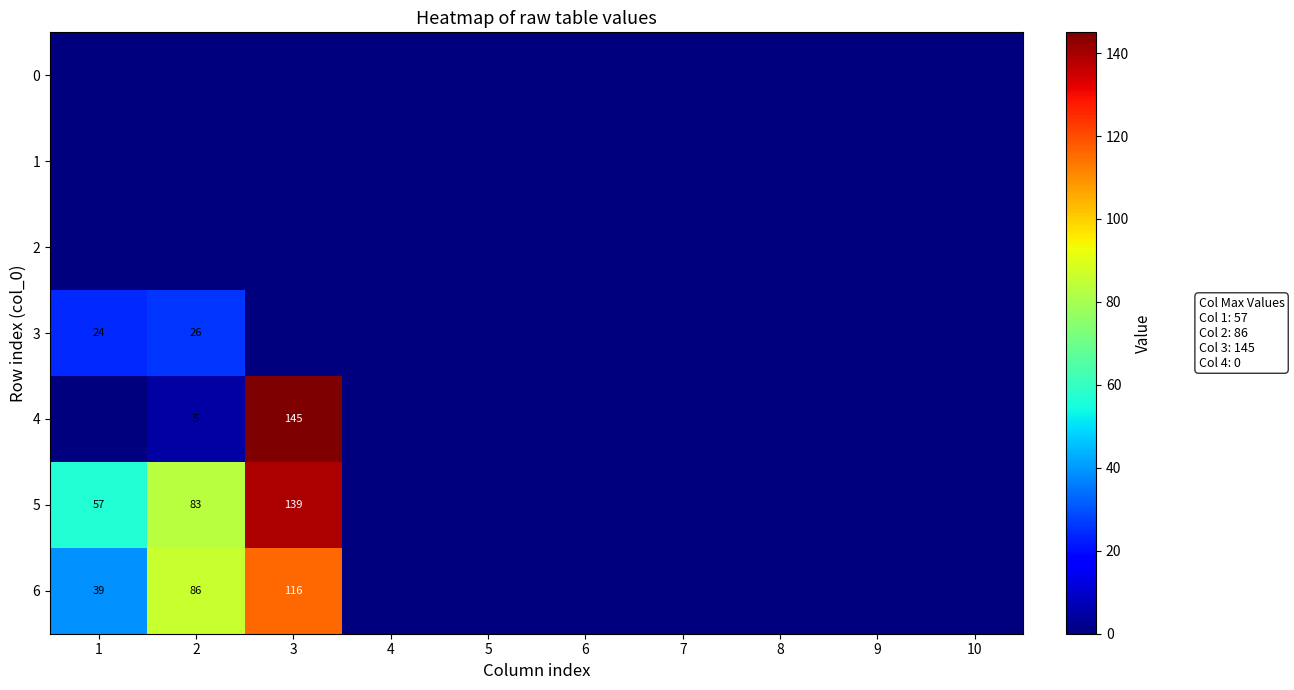

The 5 series shows 12 at 1. True or false?

False